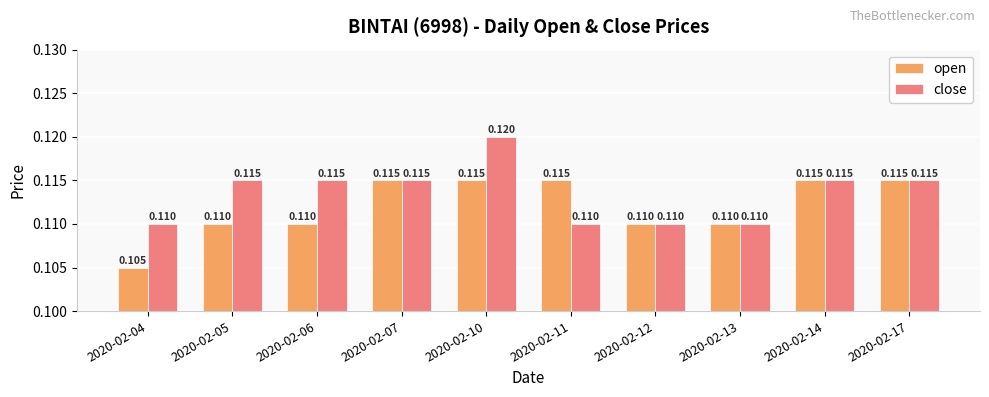

At how many categories does at least one series exceed 0?

10